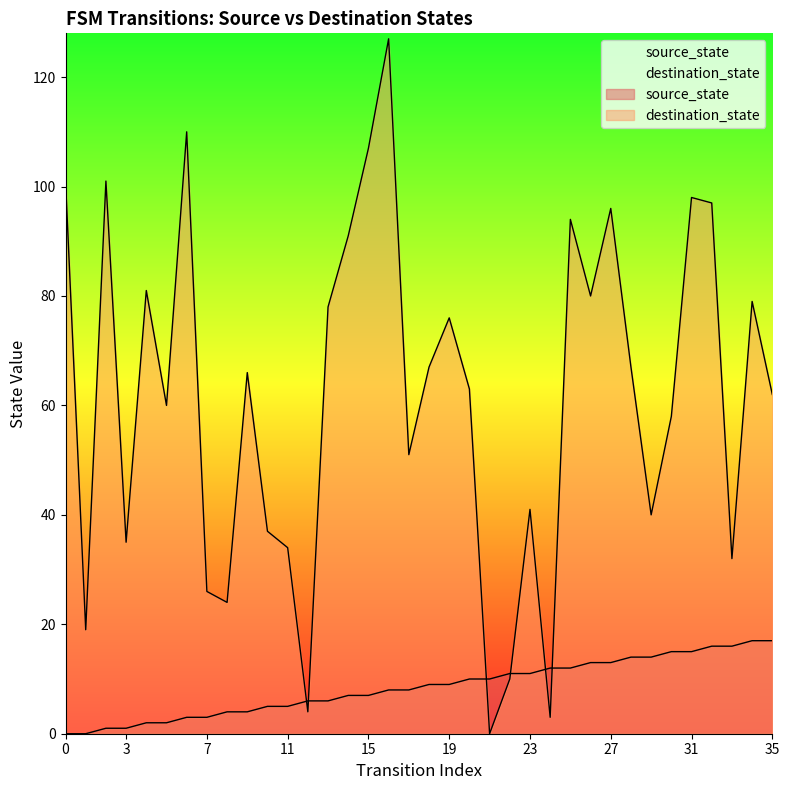

Which series changed the most between 5 and 22?

destination_state